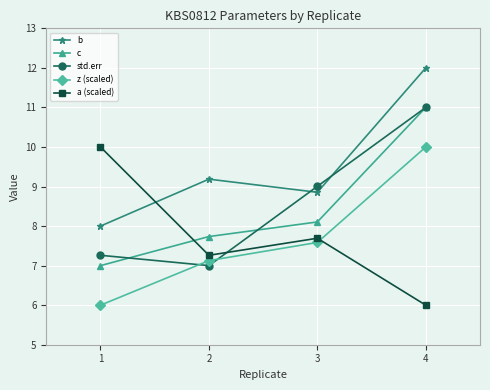

What is the value of the z (scaled) point at the 4th from the left?

10.0